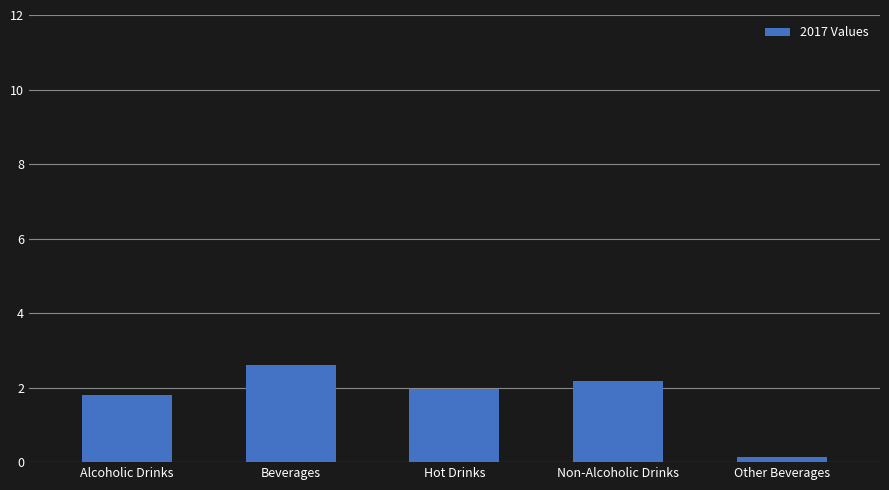

What is the minimum value shown in the chart?

0.1